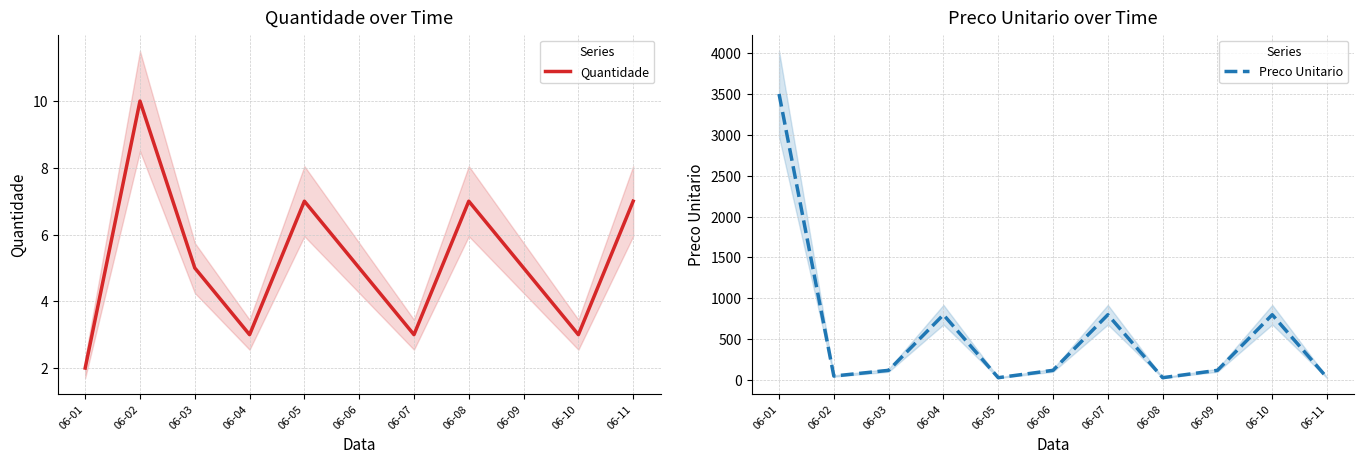

The value of Preco Unitario at 06-08 is 15. True or false?

False